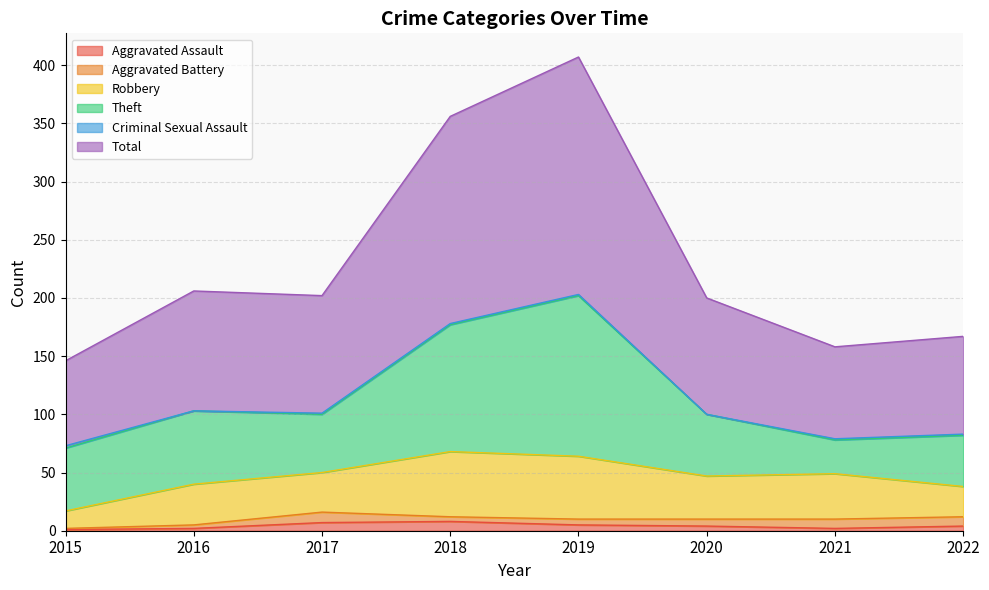

True or false: Aggravated Battery and Theft intersect in this chart.

False